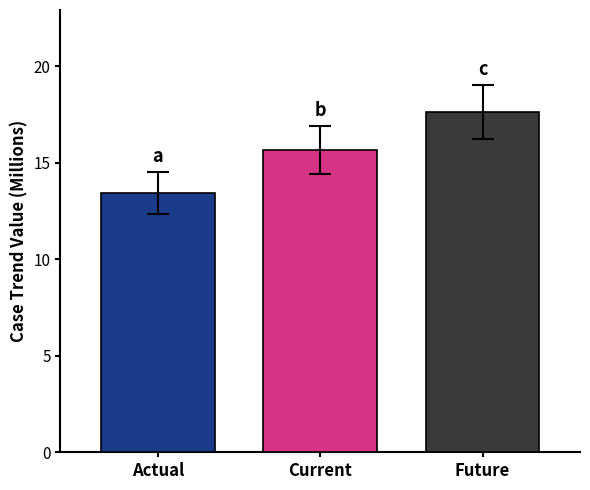

How many values are below 15?

1